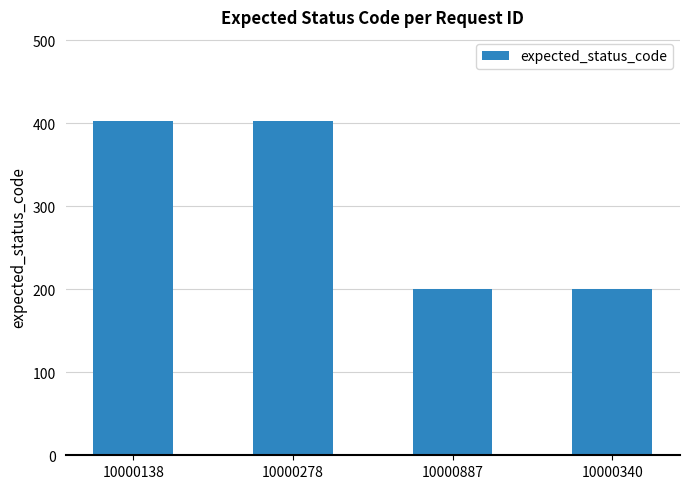

What position from the left is 10000887?

3